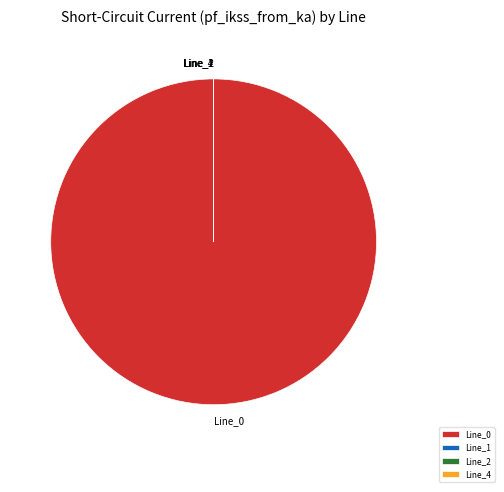

What is the largest slice in the pie chart?

Line_0